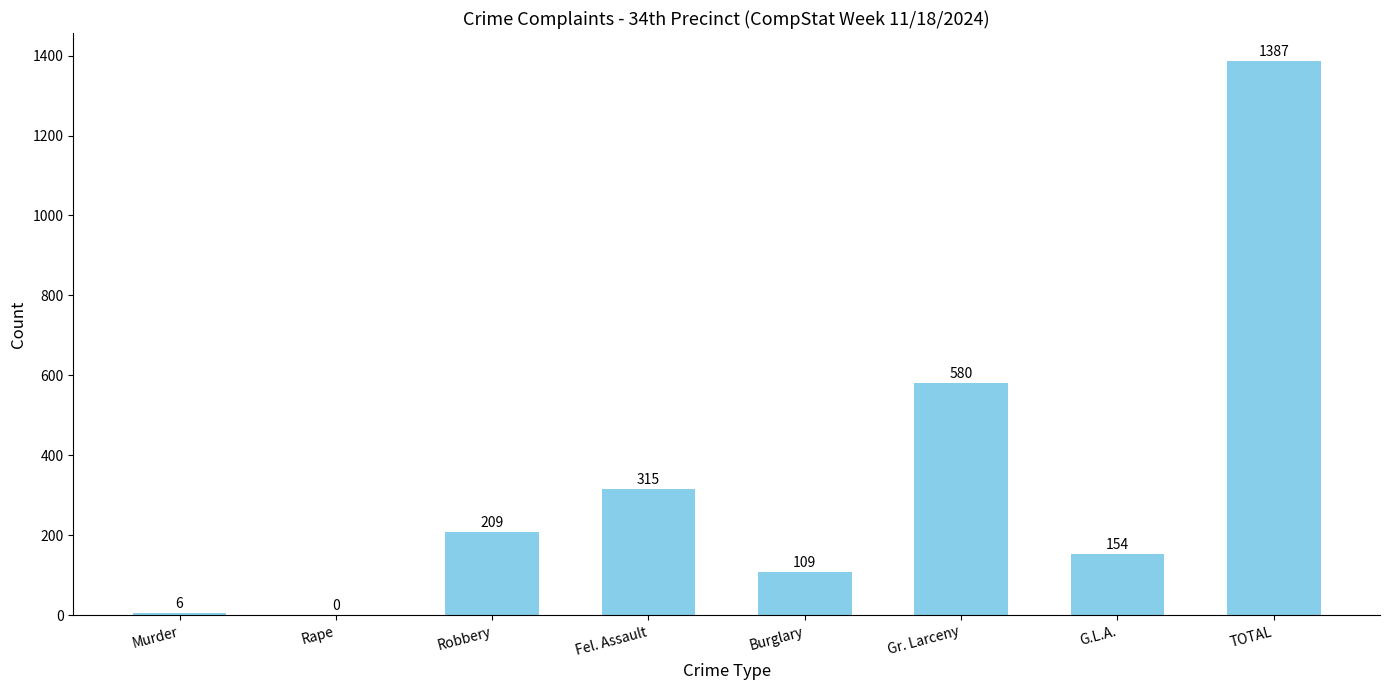

What is the greatest value displayed?

1387